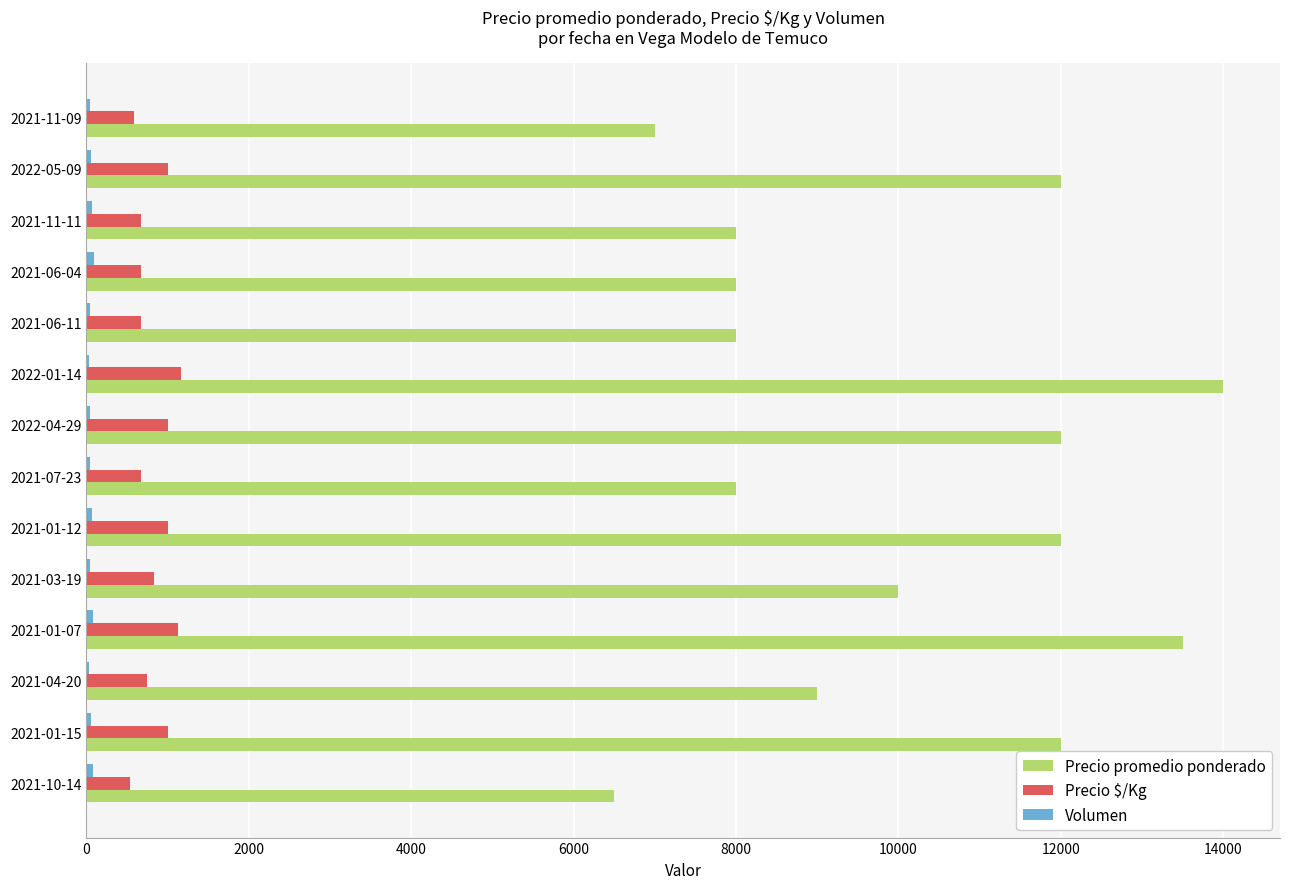

The value of Precio promedio ponderado at 2021-01-12 is 12000. True or false?

True